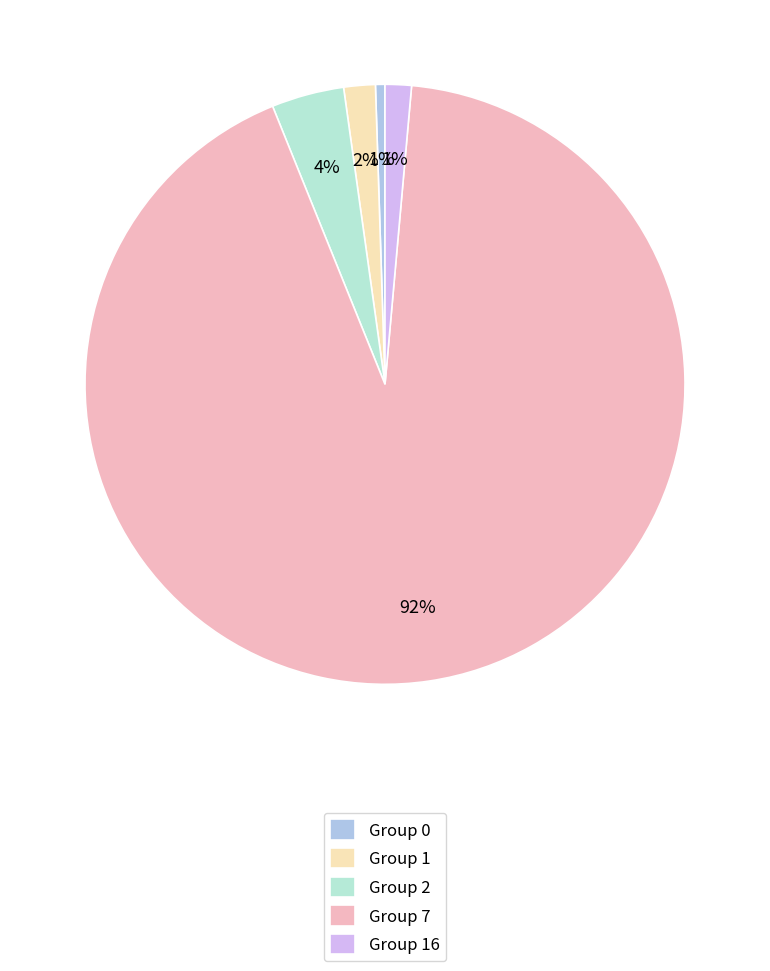

To the nearest percent, what is the difference between the Group 7 and Group 16 slice percentages?

91%